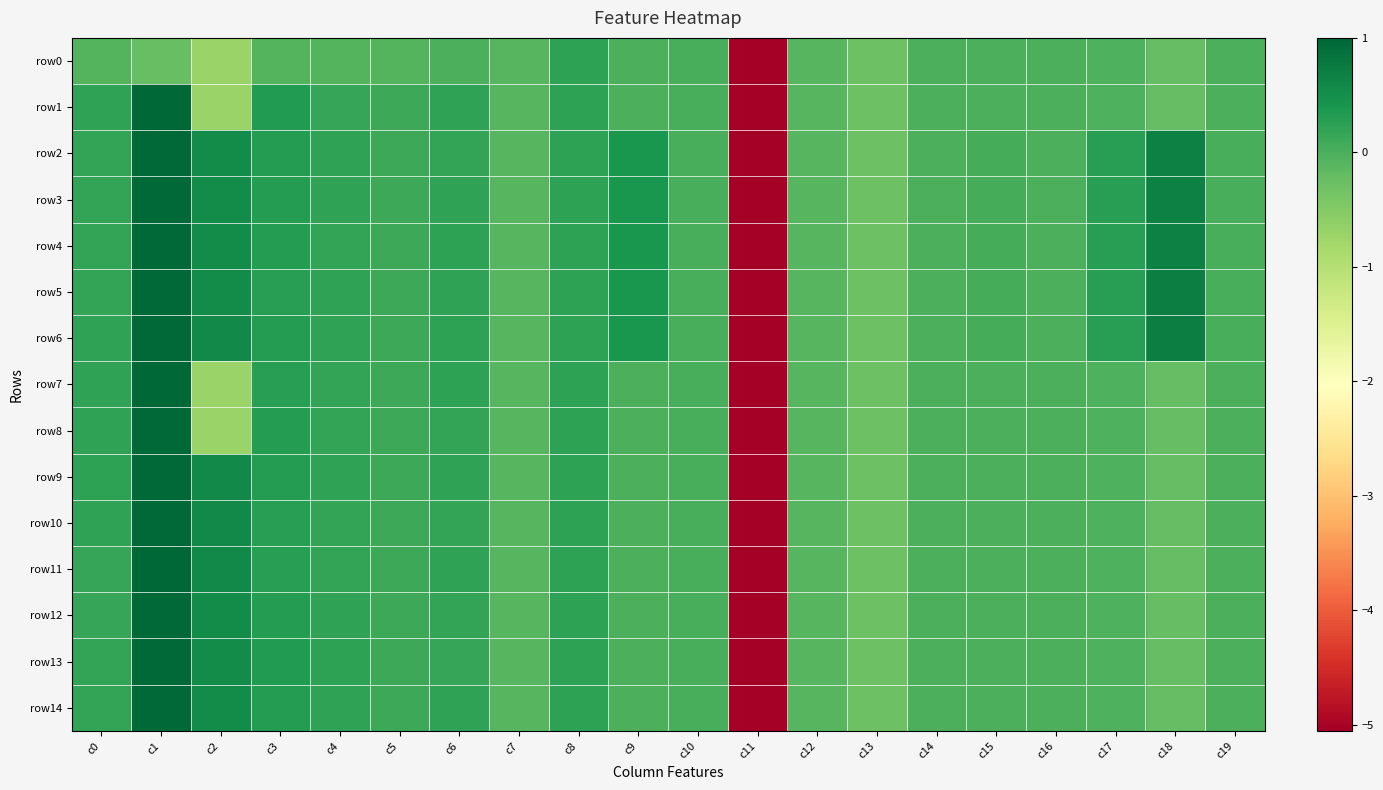

Reading right to left, list all the values displayed in this chart.

row0: c19=-0.0	c18=-0.2	c17=-0.0	c16=-0.0	c15=-0.0	c14=-0.0	c13=-0.3	c12=-0.1	c11=-5.1	c10=0.0	c9=0.0	c8=0.2	c7=-0.1	c6=-0.0	c5=-0.1	c4=-0.1	c3=-0.1	c2=-0.7	c1=-0.2	c0=-0.1
row1: c19=-0.0	c18=-0.2	c17=-0.0	c16=-0.0	c15=-0.0	c14=-0.0	c13=-0.3	c12=-0.1	c11=-5.1	c10=0.0	c9=0.0	c8=0.2	c7=-0.1	c6=0.2	c5=0.1	c4=0.2	c3=0.3	c2=-0.7	c1=1.0	c0=0.2
row2: c19=0.0	c18=0.7	c17=0.3	c16=-0.0	c15=0.0	c14=-0.0	c13=-0.3	c12=-0.1	c11=-5.1	c10=0.0	c9=0.4	c8=0.2	c7=-0.1	c6=0.2	c5=0.1	c4=0.2	c3=0.3	c2=0.5	c1=1.0	c0=0.2
row3: c19=0.0	c18=0.7	c17=0.3	c16=-0.0	c15=0.0	c14=-0.0	c13=-0.3	c12=-0.1	c11=-5.1	c10=0.0	c9=0.4	c8=0.2	c7=-0.1	c6=0.2	c5=0.1	c4=0.2	c3=0.3	c2=0.5	c1=1.0	c0=0.2
row4: c19=0.0	c18=0.7	c17=0.3	c16=-0.0	c15=0.0	c14=-0.0	c13=-0.3	c12=-0.1	c11=-5.1	c10=0.0	c9=0.4	c8=0.2	c7=-0.1	c6=0.2	c5=0.1	c4=0.2	c3=0.3	c2=0.5	c1=1.0	c0=0.2
row5: c19=0.0	c18=0.7	c17=0.3	c16=-0.0	c15=0.0	c14=-0.0	c13=-0.3	c12=-0.1	c11=-5.1	c10=0.0	c9=0.4	c8=0.2	c7=-0.1	c6=0.2	c5=0.1	c4=0.2	c3=0.3	c2=0.6	c1=1.0	c0=0.2
row6: c19=0.0	c18=0.7	c17=0.3	c16=-0.0	c15=0.0	c14=-0.0	c13=-0.3	c12=-0.1	c11=-5.1	c10=0.0	c9=0.4	c8=0.2	c7=-0.1	c6=0.2	c5=0.1	c4=0.2	c3=0.3	c2=0.6	c1=1.0	c0=0.2
row7: c19=-0.0	c18=-0.2	c17=-0.0	c16=-0.0	c15=-0.0	c14=-0.0	c13=-0.3	c12=-0.1	c11=-5.1	c10=0.0	c9=0.0	c8=0.2	c7=-0.1	c6=0.2	c5=0.1	c4=0.2	c3=0.3	c2=-0.7	c1=1.0	c0=0.2
row8: c19=-0.0	c18=-0.2	c17=-0.0	c16=-0.0	c15=-0.0	c14=-0.0	c13=-0.3	c12=-0.1	c11=-5.1	c10=0.0	c9=0.0	c8=0.2	c7=-0.1	c6=0.2	c5=0.1	c4=0.2	c3=0.3	c2=-0.7	c1=1.0	c0=0.2
row9: c19=-0.0	c18=-0.2	c17=-0.0	c16=-0.0	c15=-0.0	c14=-0.0	c13=-0.3	c12=-0.1	c11=-5.1	c10=0.0	c9=0.0	c8=0.2	c7=-0.1	c6=0.2	c5=0.1	c4=0.2	c3=0.3	c2=0.6	c1=1.0	c0=0.2
row10: c19=-0.0	c18=-0.2	c17=-0.0	c16=-0.0	c15=-0.0	c14=-0.0	c13=-0.3	c12=-0.1	c11=-5.1	c10=0.0	c9=0.0	c8=0.2	c7=-0.1	c6=0.2	c5=0.1	c4=0.2	c3=0.3	c2=0.6	c1=1.0	c0=0.2
row11: c19=-0.0	c18=-0.2	c17=-0.0	c16=-0.0	c15=-0.0	c14=-0.0	c13=-0.3	c12=-0.1	c11=-5.1	c10=0.0	c9=0.0	c8=0.2	c7=-0.1	c6=0.2	c5=0.1	c4=0.2	c3=0.3	c2=0.6	c1=1.0	c0=0.2
row12: c19=-0.0	c18=-0.2	c17=-0.0	c16=-0.0	c15=-0.0	c14=-0.0	c13=-0.3	c12=-0.1	c11=-5.1	c10=0.0	c9=0.0	c8=0.2	c7=-0.1	c6=0.2	c5=0.1	c4=0.2	c3=0.3	c2=0.6	c1=1.0	c0=0.2
row13: c19=-0.0	c18=-0.2	c17=-0.0	c16=-0.0	c15=-0.0	c14=-0.0	c13=-0.3	c12=-0.1	c11=-5.1	c10=0.0	c9=0.0	c8=0.2	c7=-0.1	c6=0.2	c5=0.1	c4=0.2	c3=0.3	c2=0.5	c1=1.0	c0=0.2
row14: c19=-0.0	c18=-0.2	c17=-0.0	c16=-0.0	c15=-0.0	c14=-0.0	c13=-0.3	c12=-0.1	c11=-5.1	c10=0.0	c9=0.0	c8=0.2	c7=-0.1	c6=0.2	c5=0.1	c4=0.2	c3=0.3	c2=0.5	c1=1.0	c0=0.2